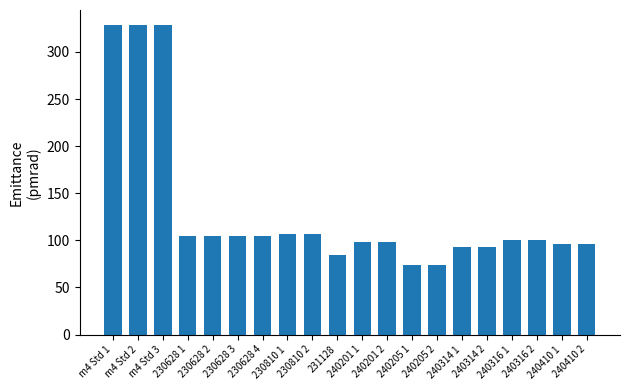

What is the label of the 18th bar from the left?

240316 2